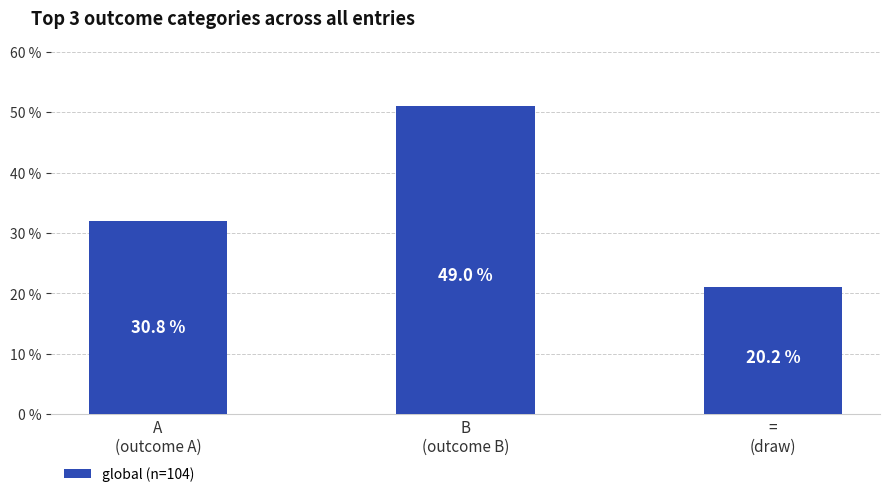

List the labels in order of value, smallest first.

=
(draw), A
(outcome A), B
(outcome B)